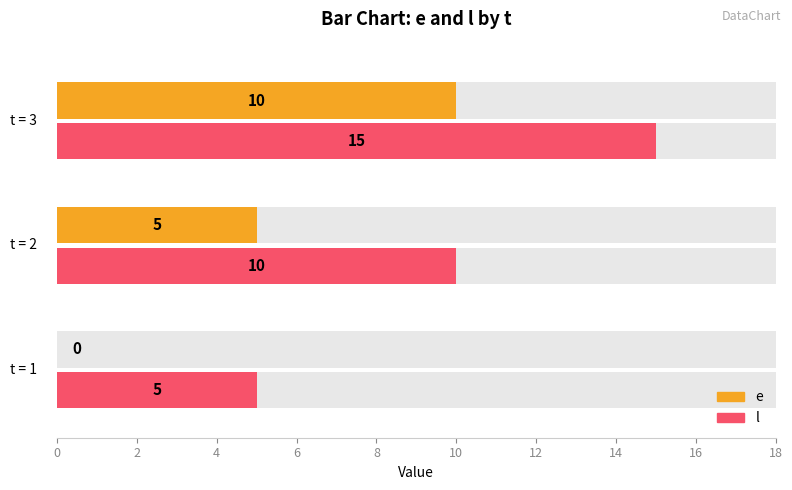

How many groups of bars are there?

3